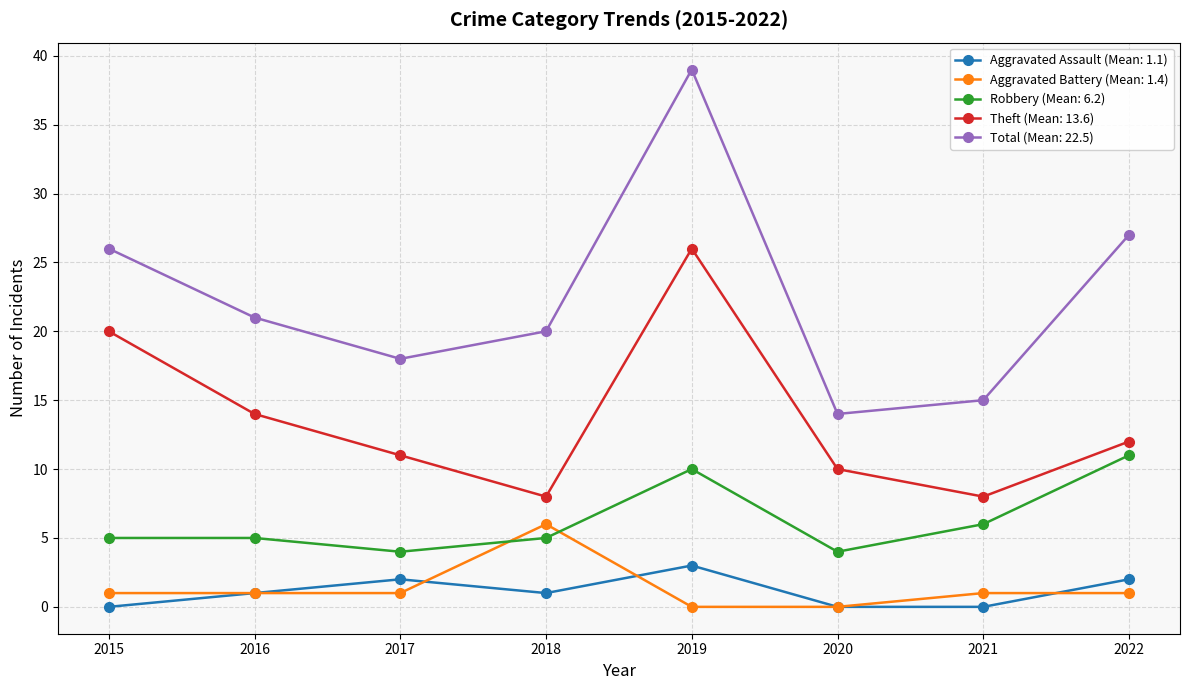

Is it true that Theft (Mean: 13.6) equals 12 at 2022?

True